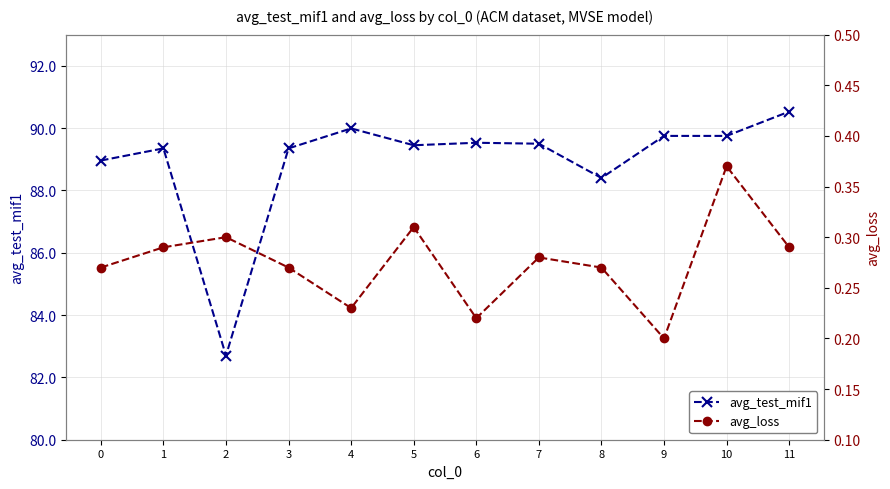

How many data points in avg_test_mif1 are above 89?

9